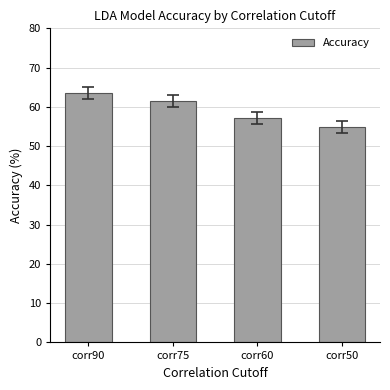

How many data points are less than 61?

2